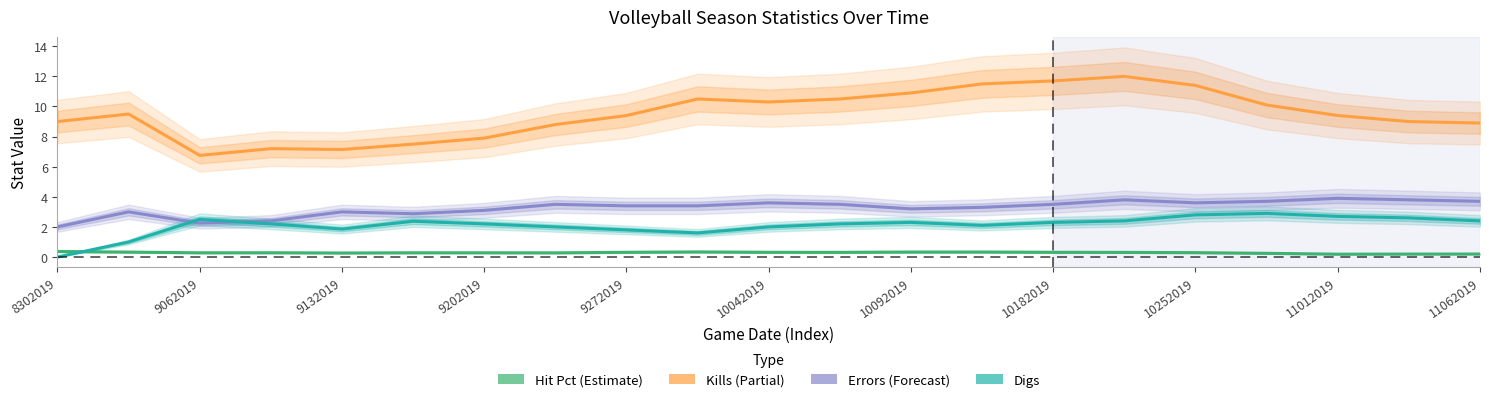

True or false: Errors has a value of 5.1 at 13.

False